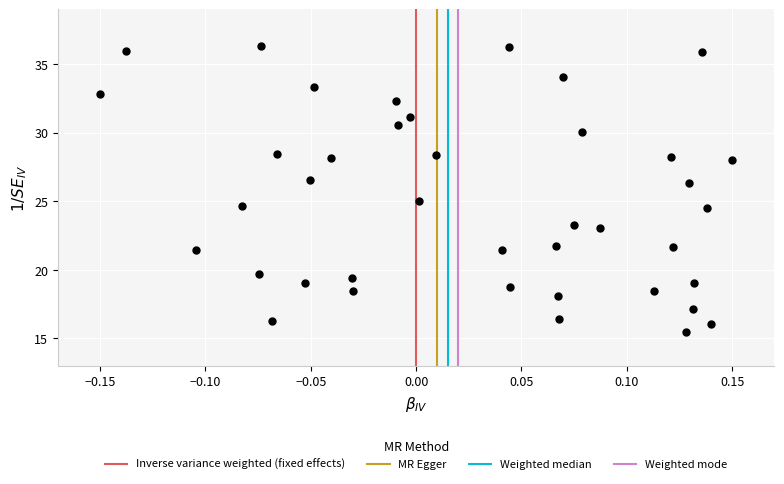

What is the range of X values (max minus min)?

0.3